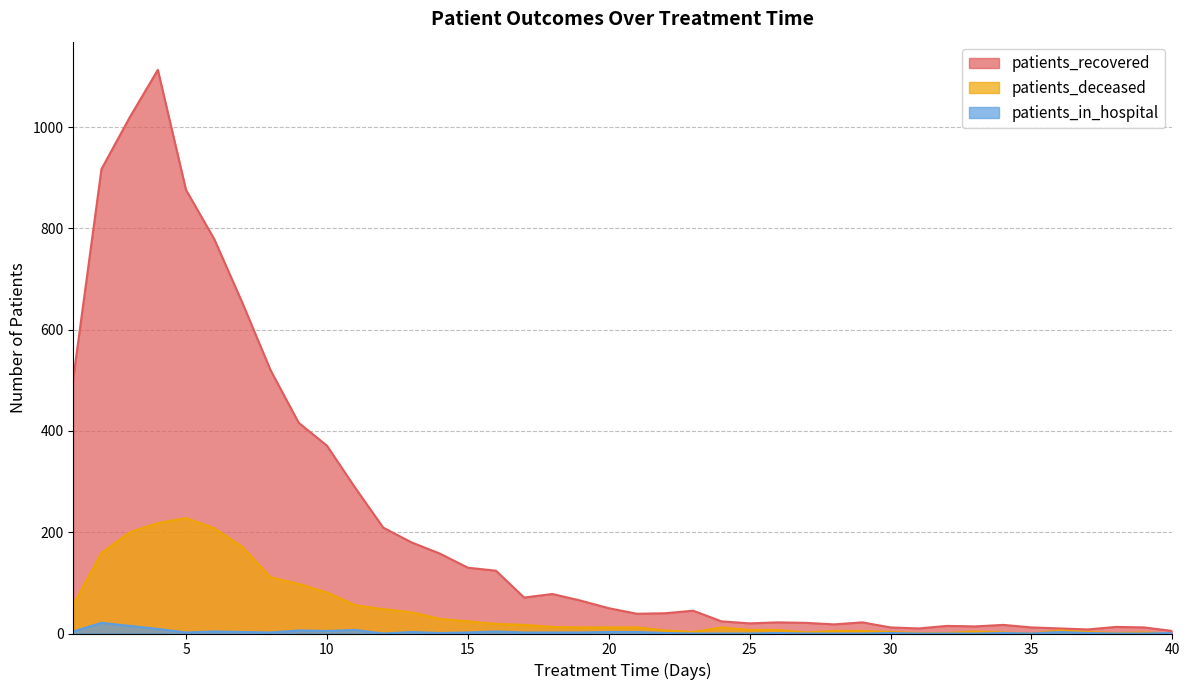

Which category has the lowest value in the patients_recovered series?

40